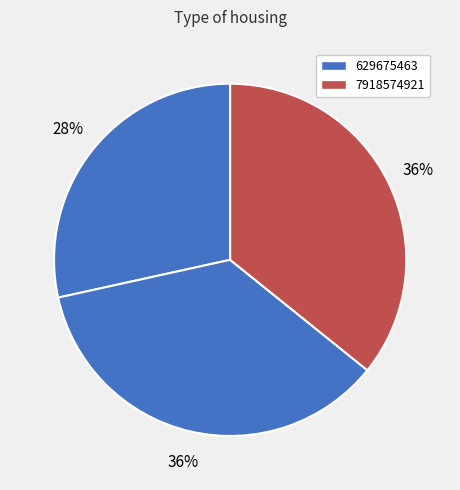

How many slices are in this pie chart?

3